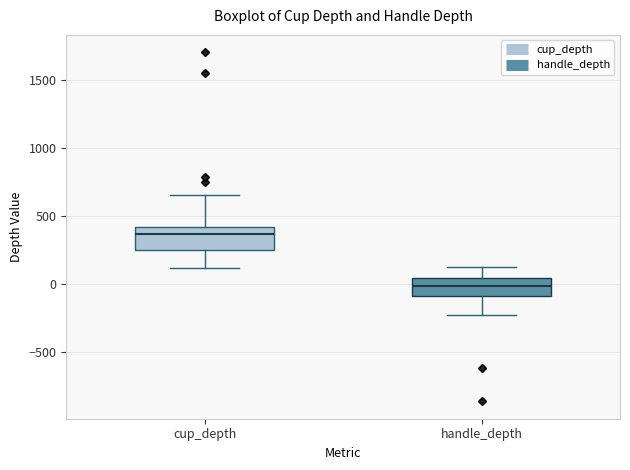

Reading left to right, transcribe this box plot: for each box, give where its median line is, the range the box spans, and where its two whiskers end, as read against the y-axis. The values are not printed on the chart, so give them approximately, as read against the axis.

cup_depth: median 350, box 250 to 400, whiskers 100 to 650
handle_depth: median 0, box -100 to 50, whiskers -250 to 150